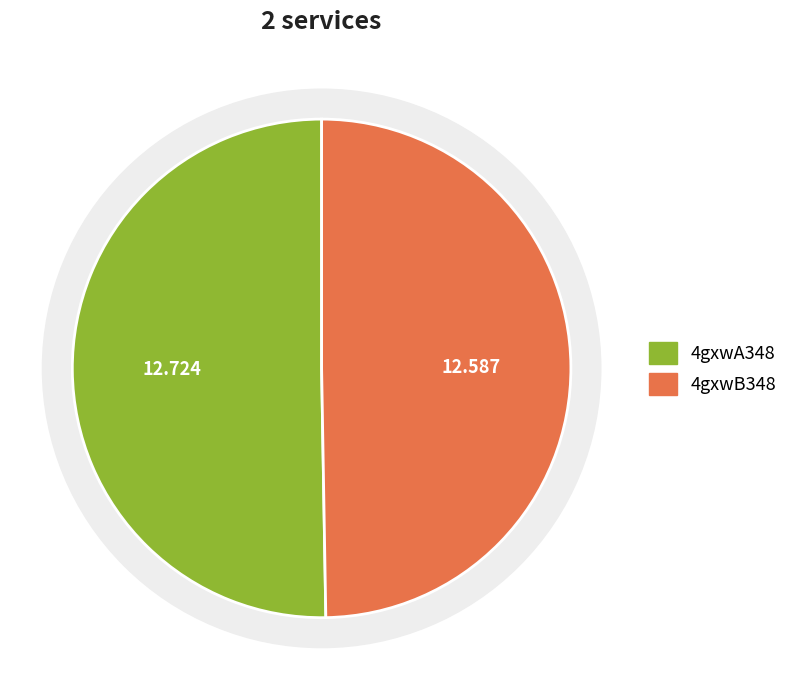

To the nearest percent, what percentage of the pie is 4gxwB348?

50%